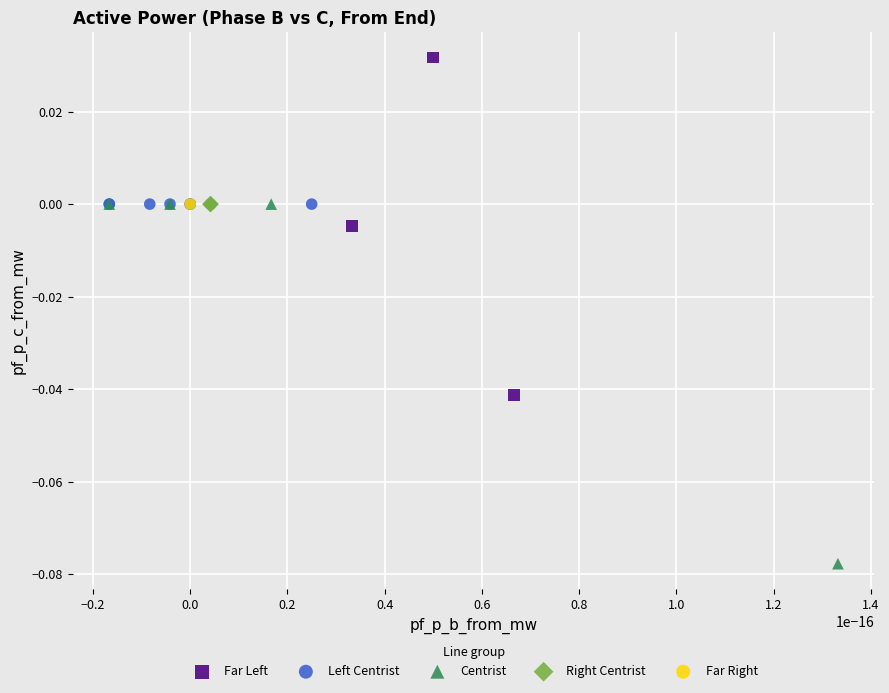

Which series contains the lowest Y value?

Centrist